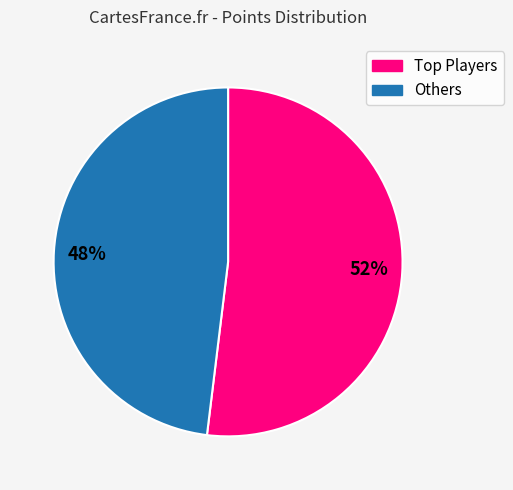

Rank the categories by value from lowest to highest.

48%, 52%